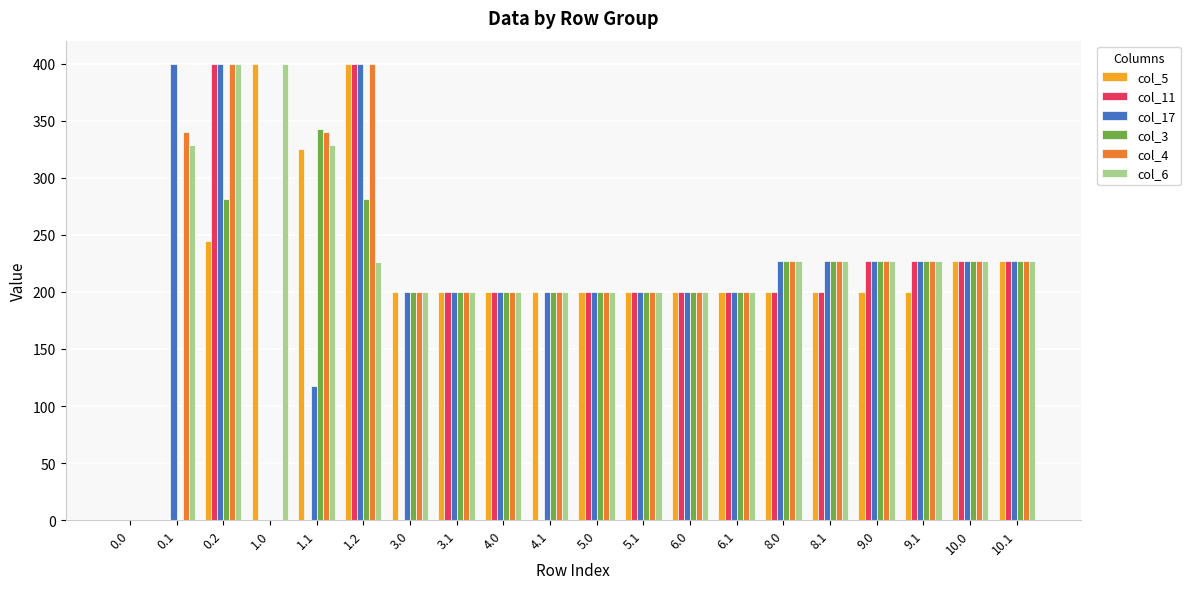

The value of col_5 at 1.2 is 400.0. True or false?

True